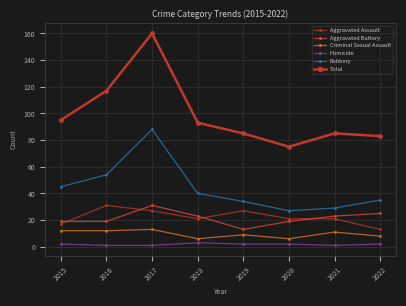

Which series has the widest spread of values?

Total